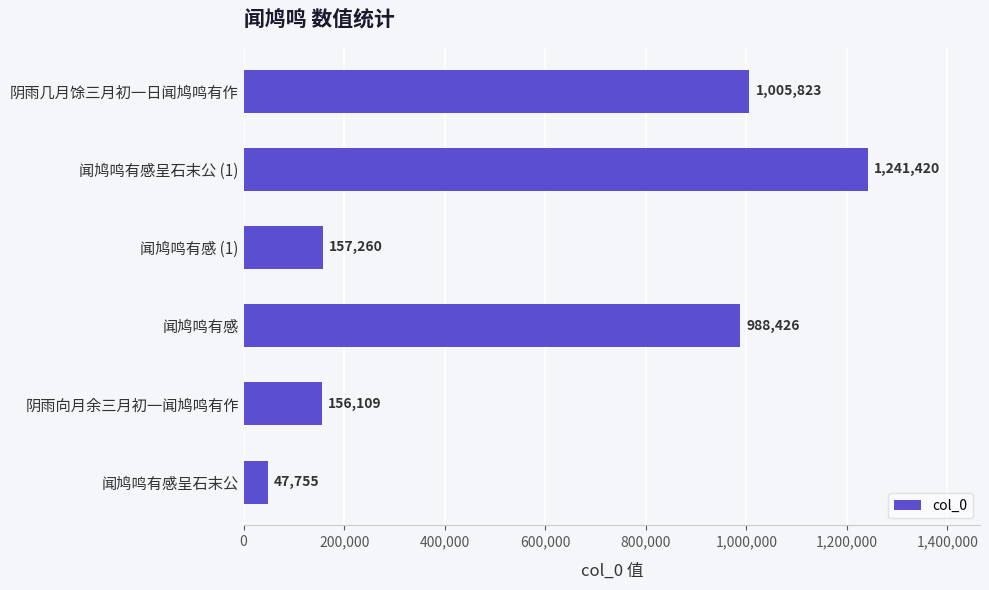

What is the sum of the values at 闻鸠鸣有感 and 阴雨向月余三月初一闻鸠鸣有作?

1144535